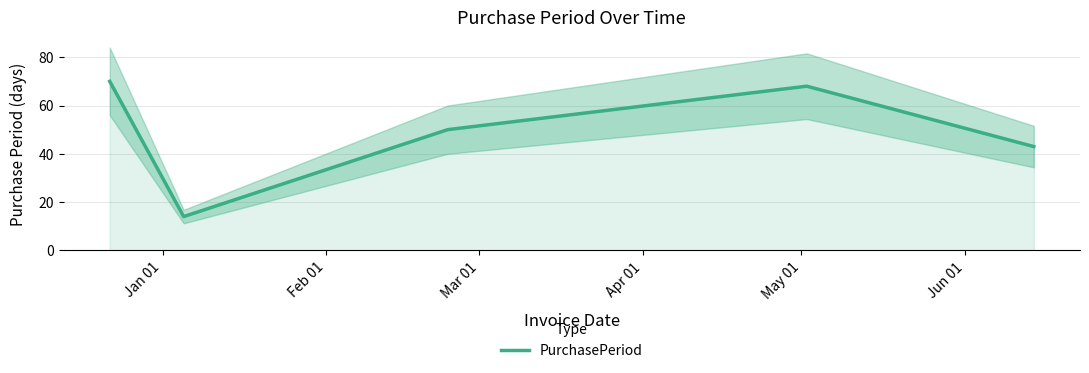

What is the minimum value for PurchasePeriod?

14